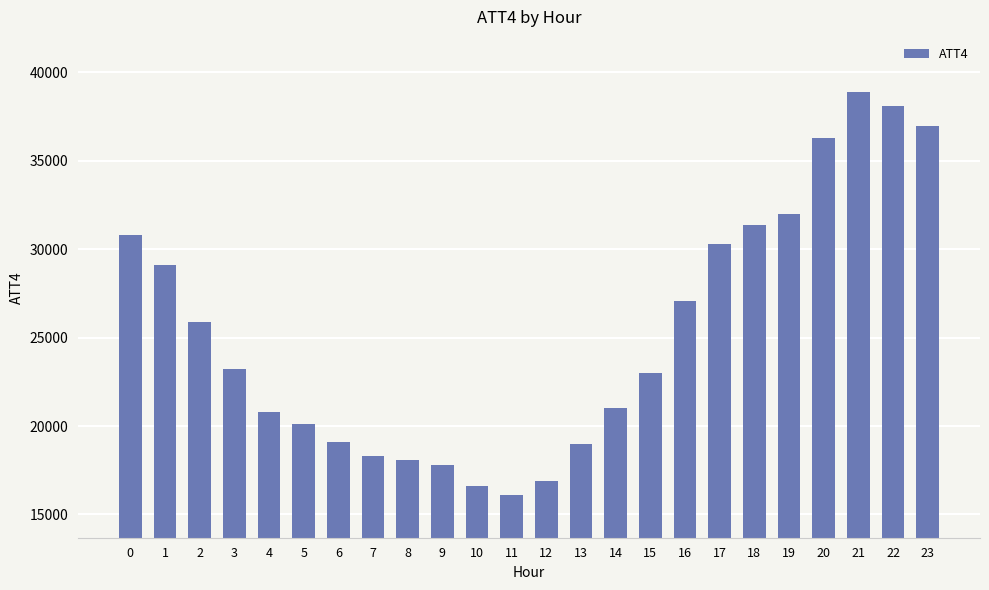

Approximately how many times larger is the value at 22 compared to 9?

2.1